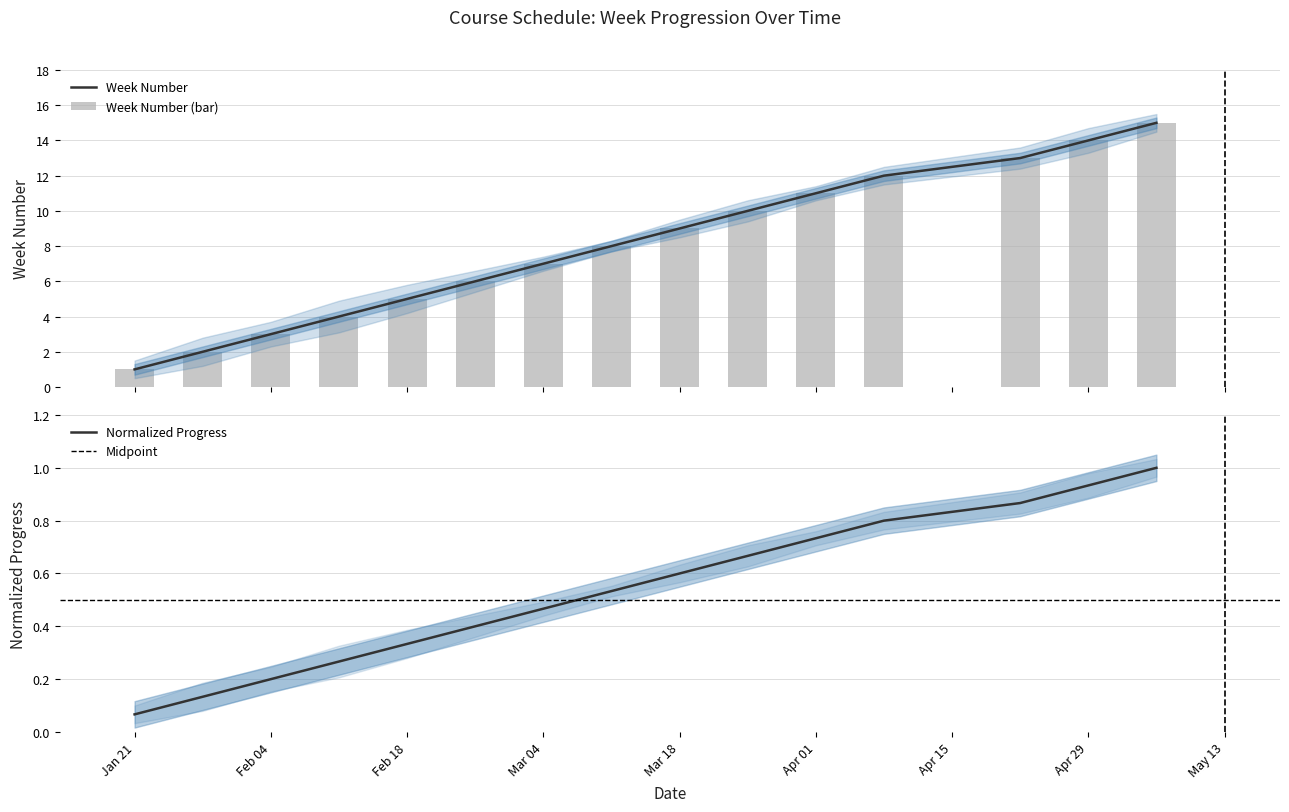

Does the chart contain stacked bars?

No